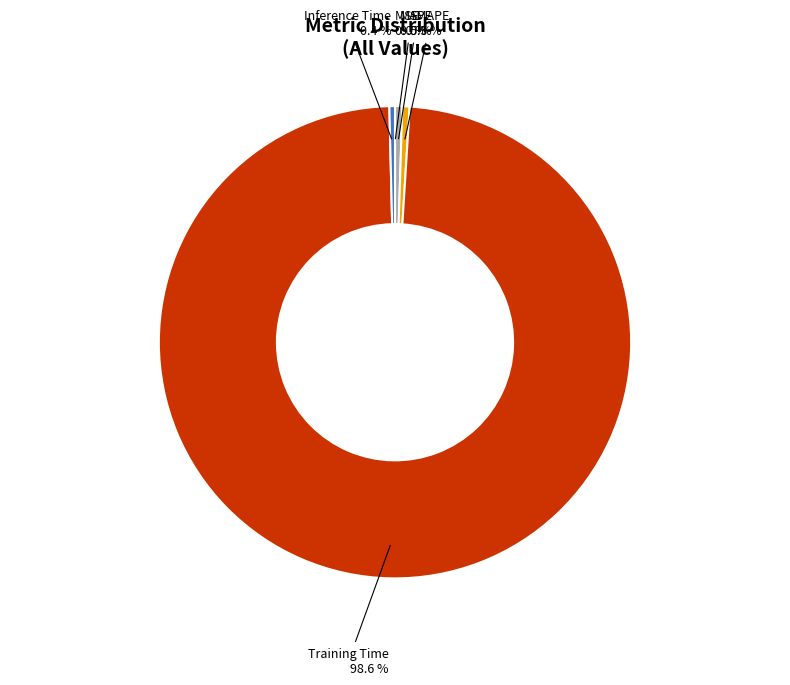

Is Training Time the majority of the pie?

Yes